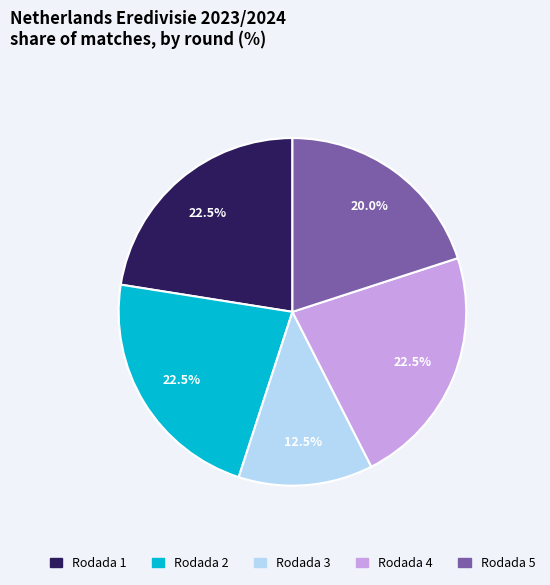

Is the sum of Rodada 4 and Rodada 5 greater than half?

No